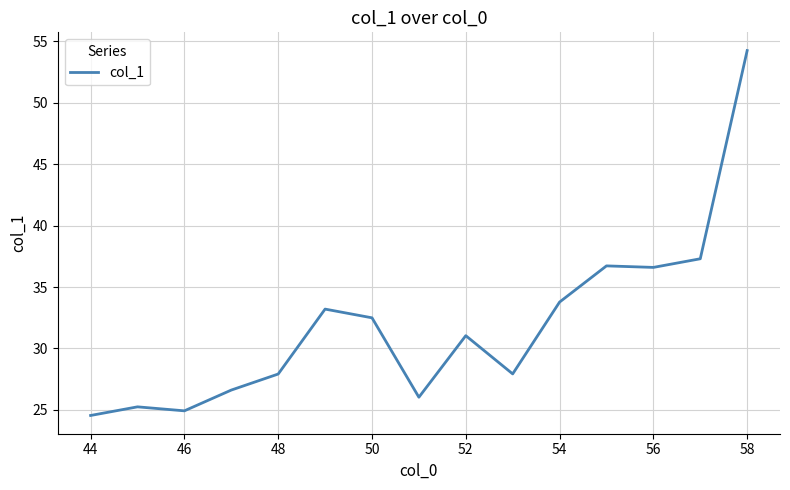

What is the maximum value shown in the chart?

54.3